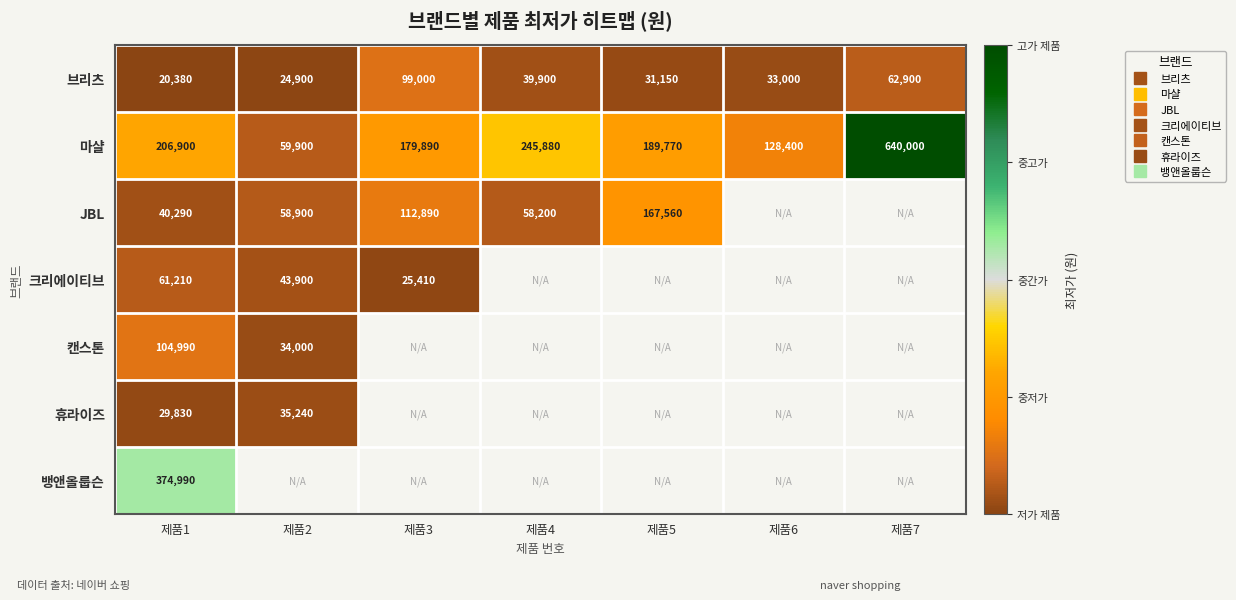

At which label is 마샬 closest to 349950?

제품4